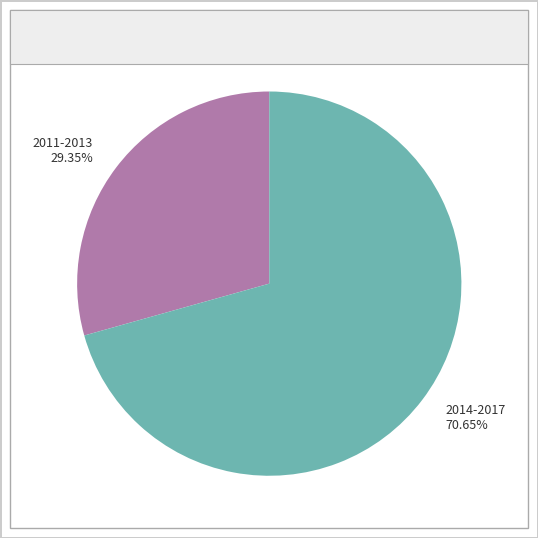

Is there any slice that represents more than half of the pie?

Yes